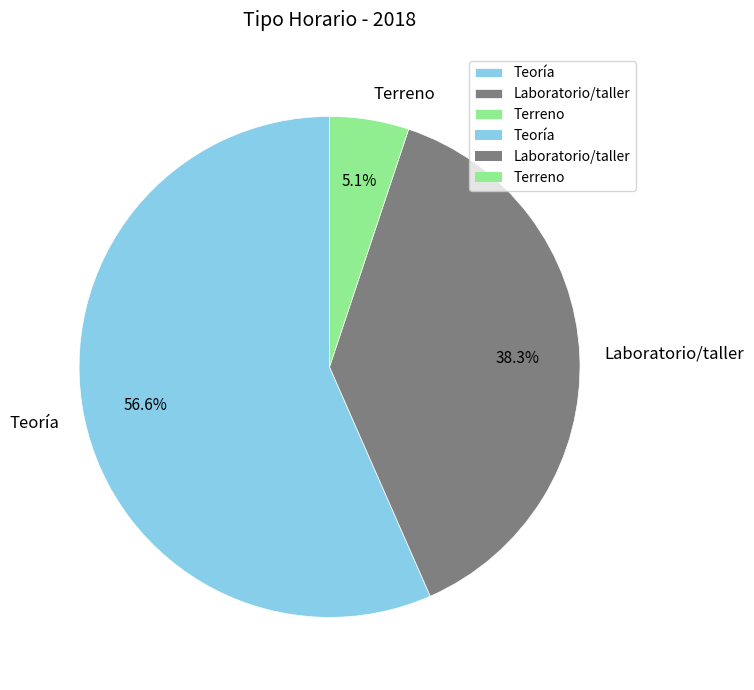

Which has a higher value, Teoría or Terreno?

Teoría